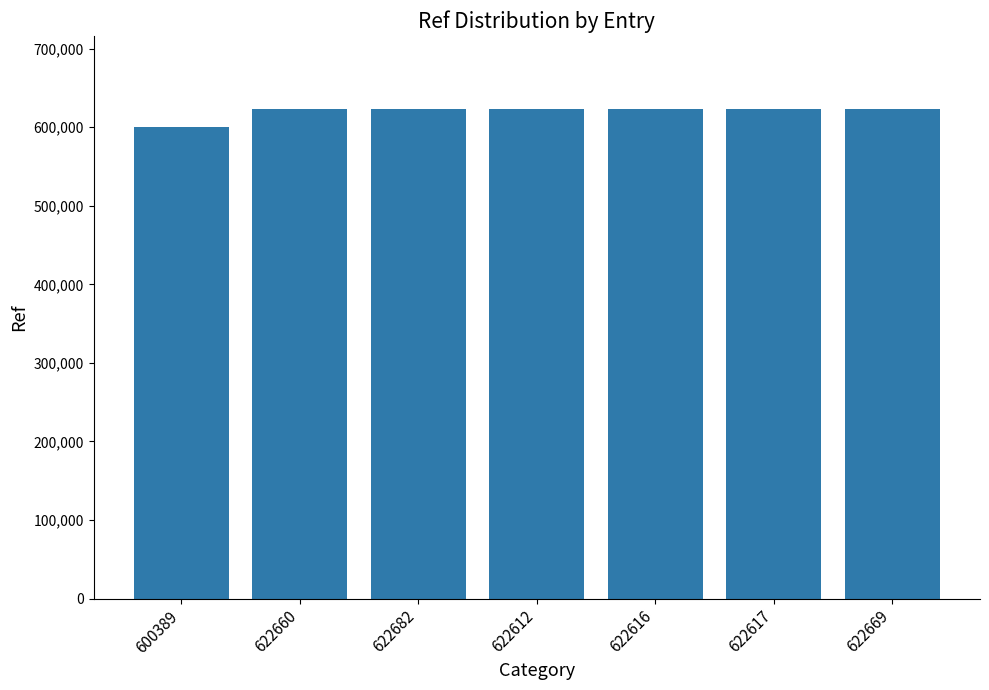

What is the ratio of the value at 600389 to the value at 622660?

1.0